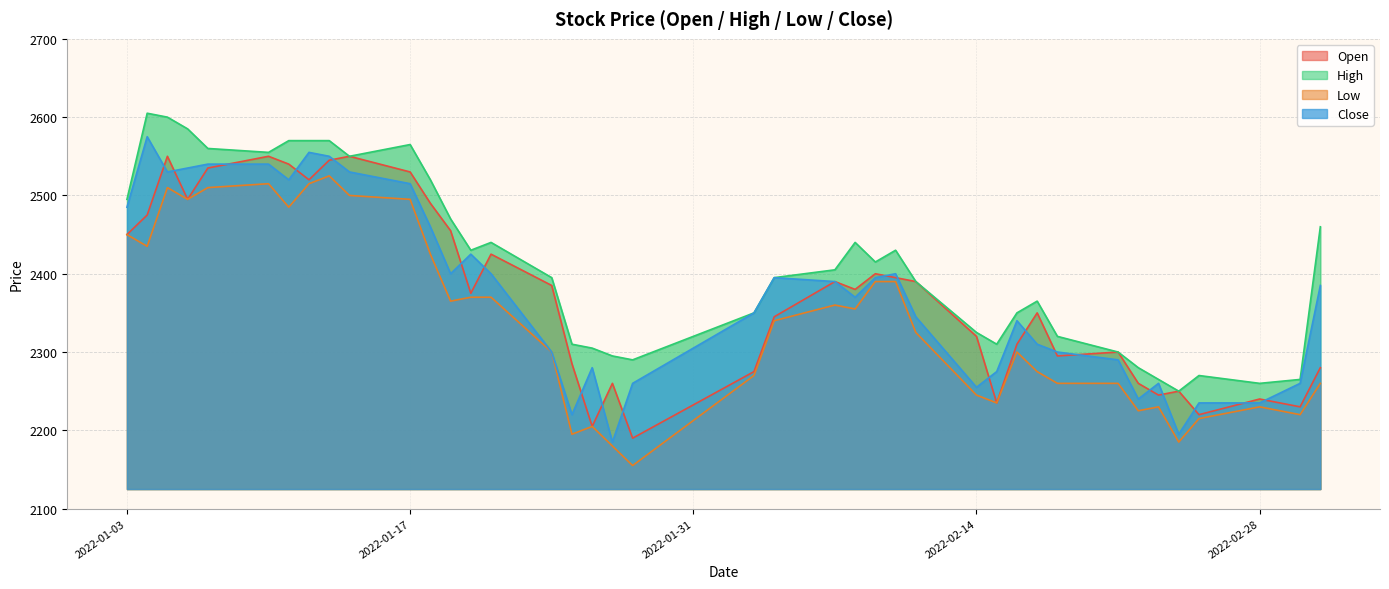

What is the difference between the Open values at 2022-02-03 and 2022-01-25?

10